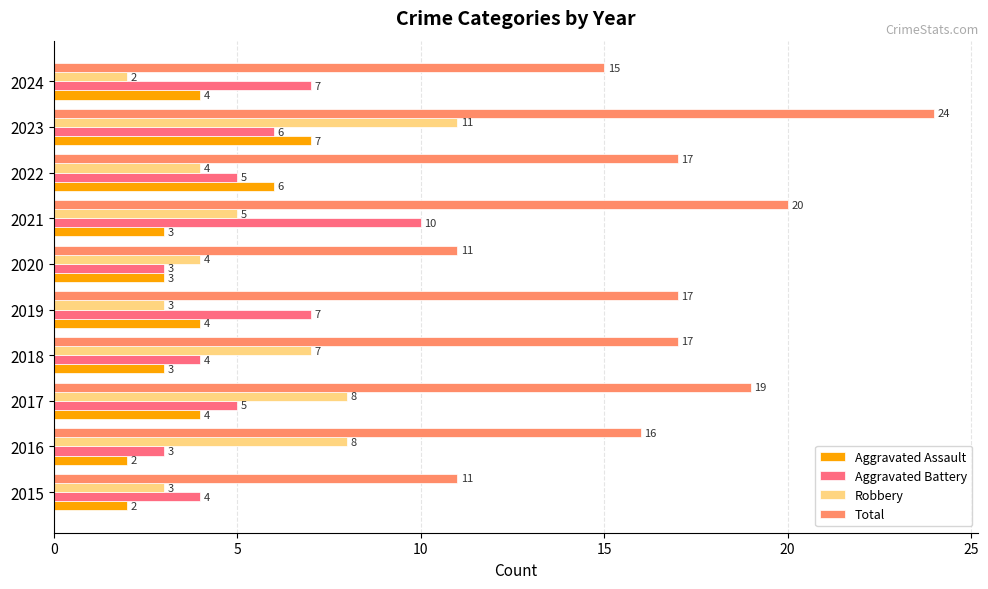

Is it true that Total equals 19 at 2017?

True